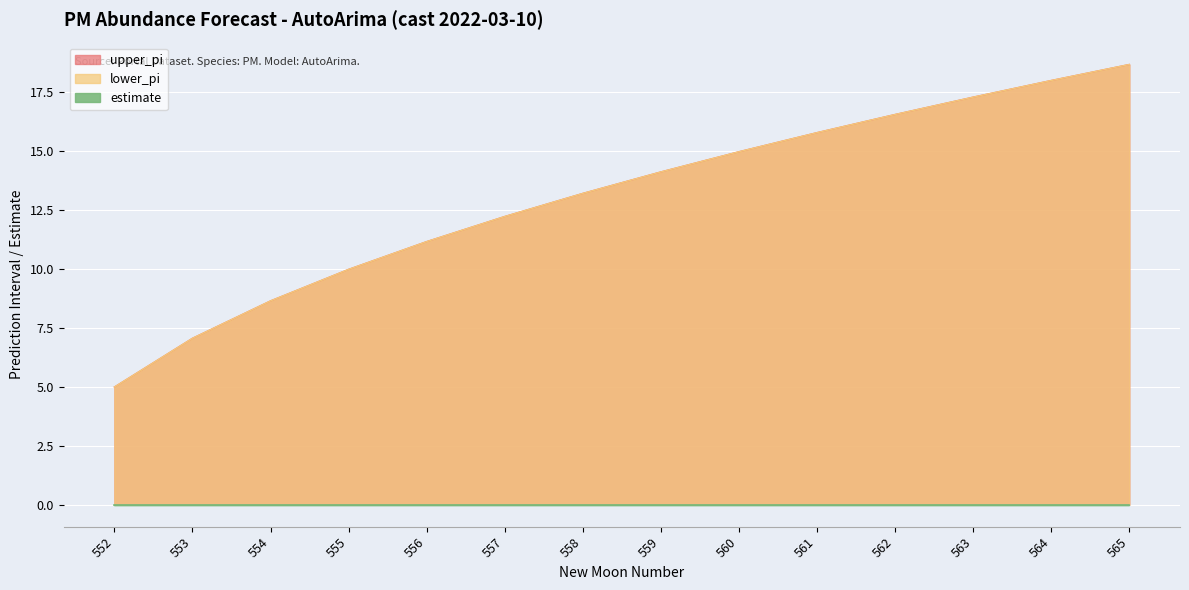

Which category has the highest value across all series?

565